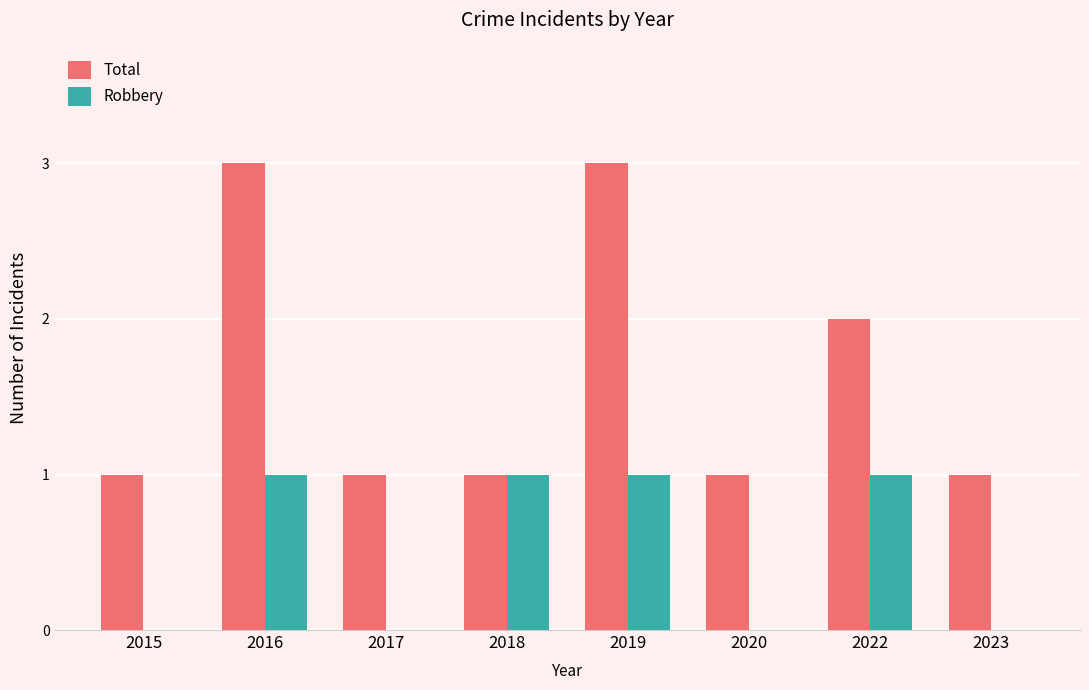

Reading left to right, what are all the values shown in this chart?

Total: 1	3	1	1	3	1	2	1
Robbery: 0	1	0	1	1	0	1	0